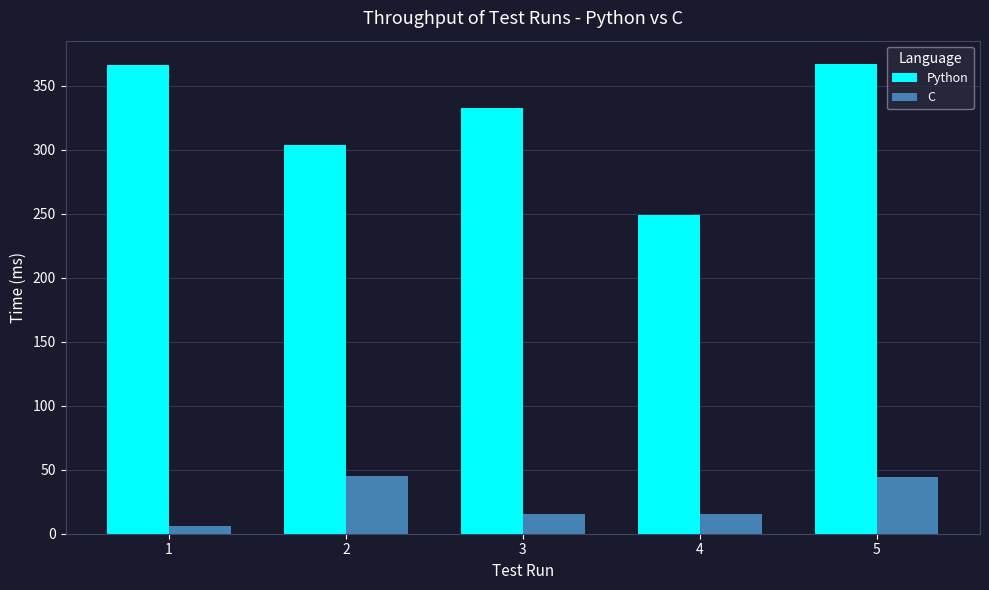

Which series has the largest total across all categories?

Python